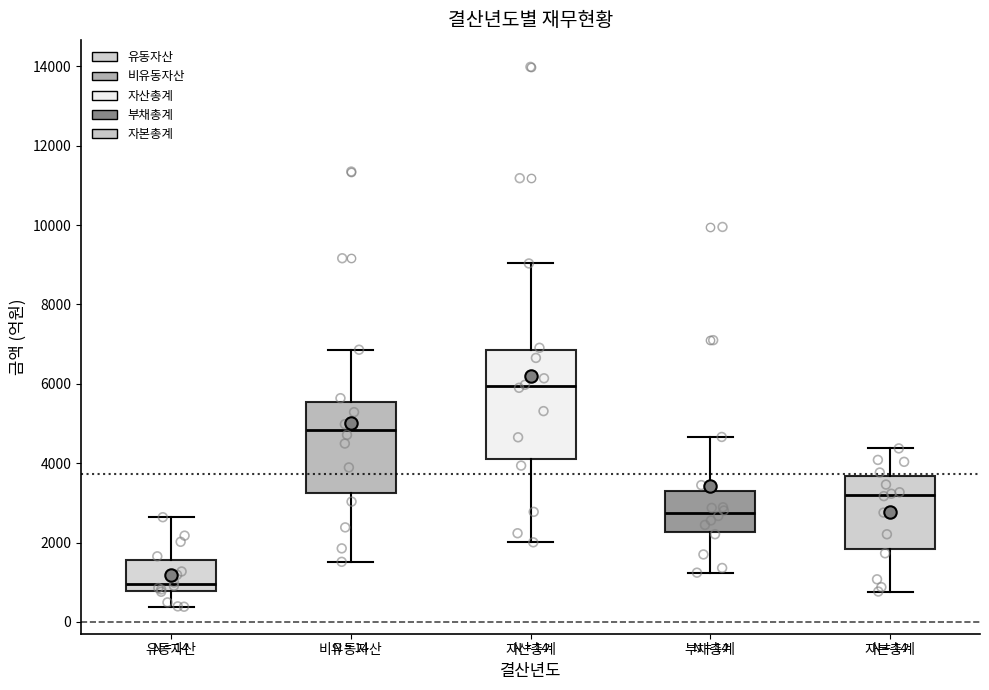

Which box is the tallest, from its lower edge to its upper edge?

자산총계